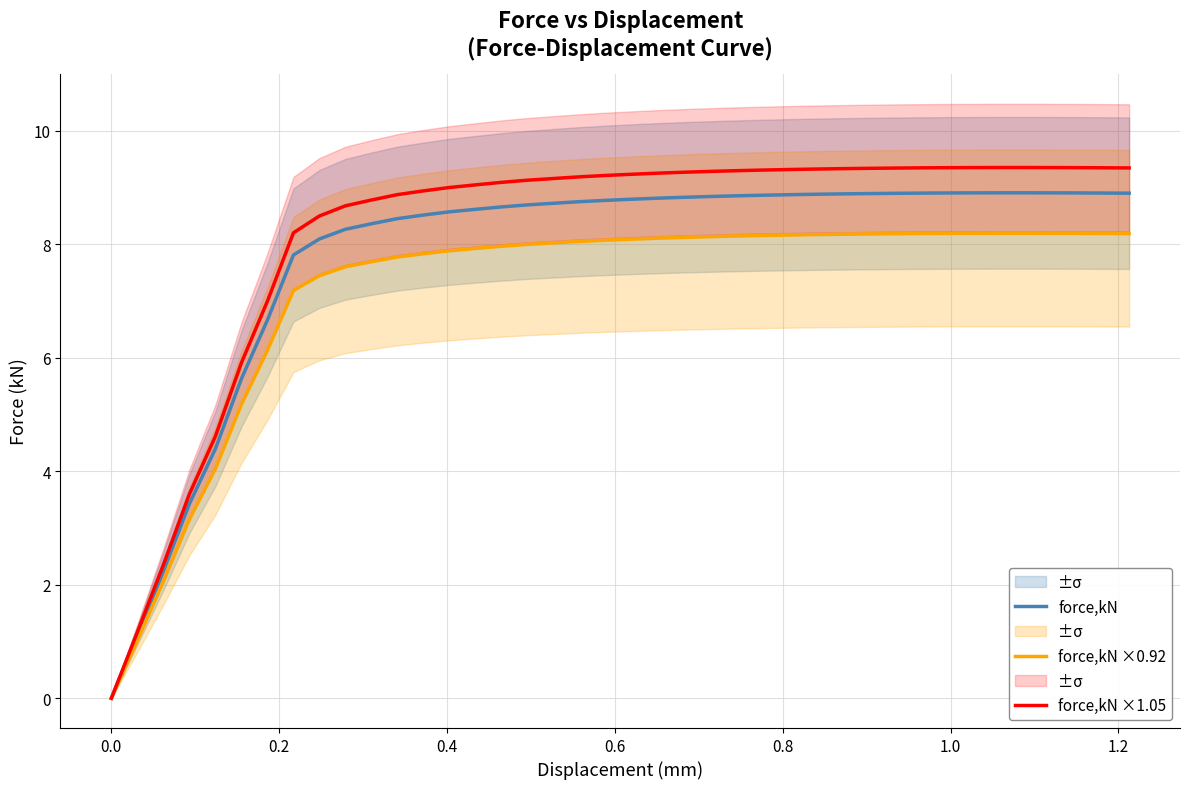

What is the difference between the second highest and second lowest values in the force,kN ×1.05 series?

8.2